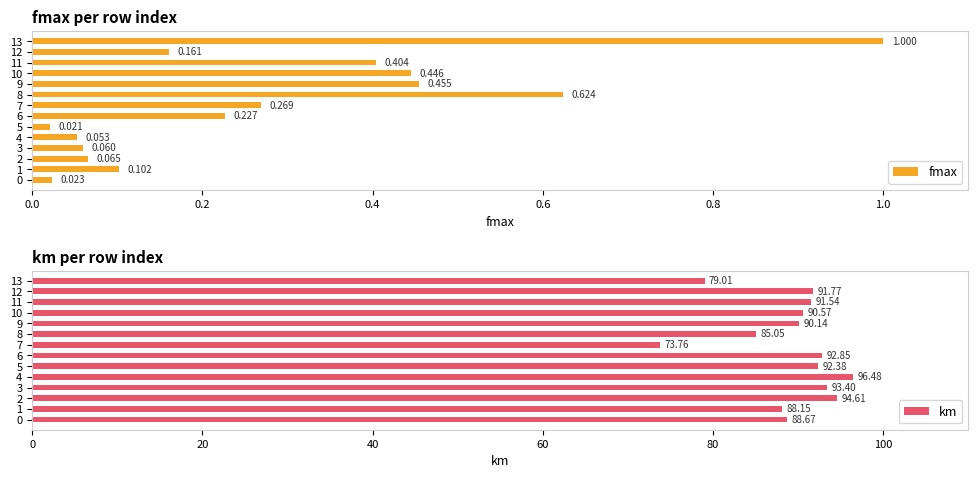

List the labels in order of km value, largest first.

4, 2, 3, 6, 5, 12, 11, 10, 9, 0, 1, 8, 13, 7